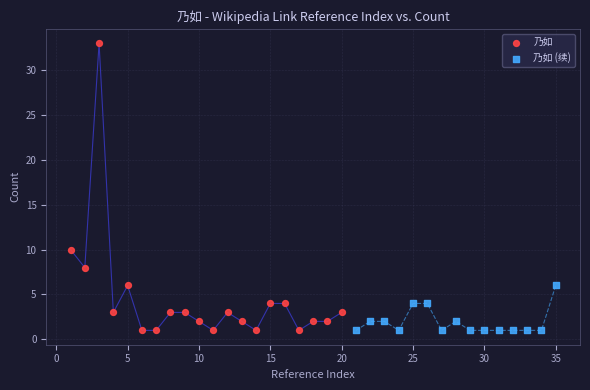

Which series has the largest Y range (max minus min)?

乃如